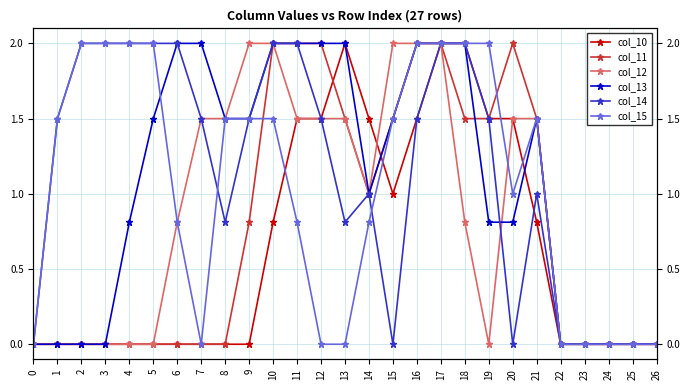

How many categories are shown in the chart?

27